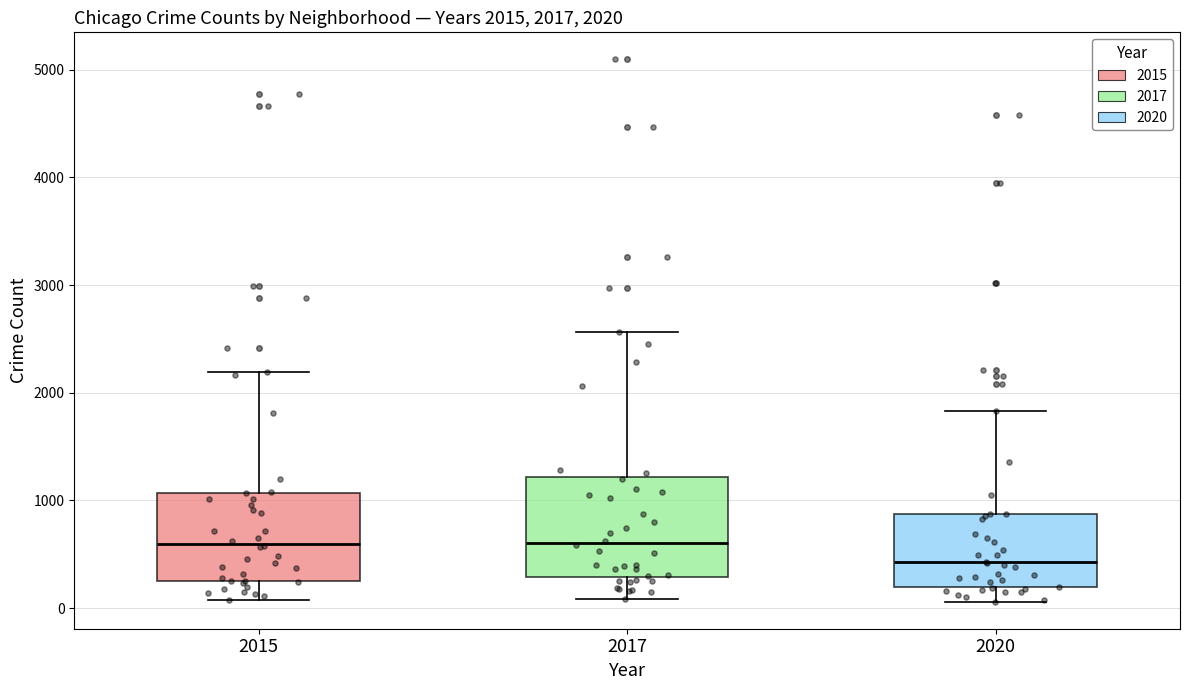

Comparing the boxes themselves (not the whiskers), which one is the tallest?

2017